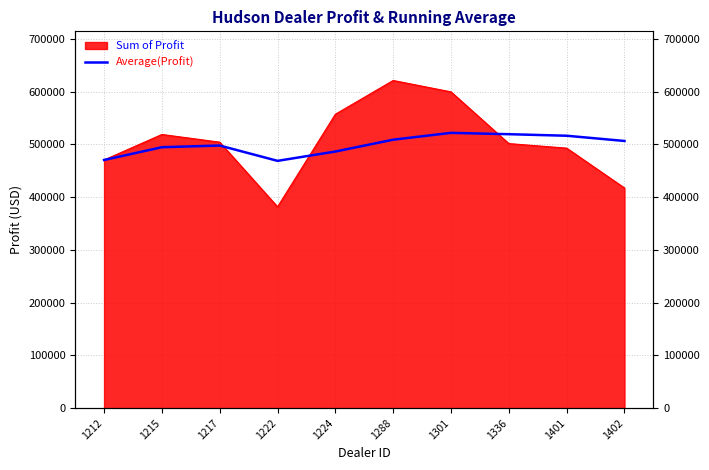

Count the number of values greater than 506476.

5